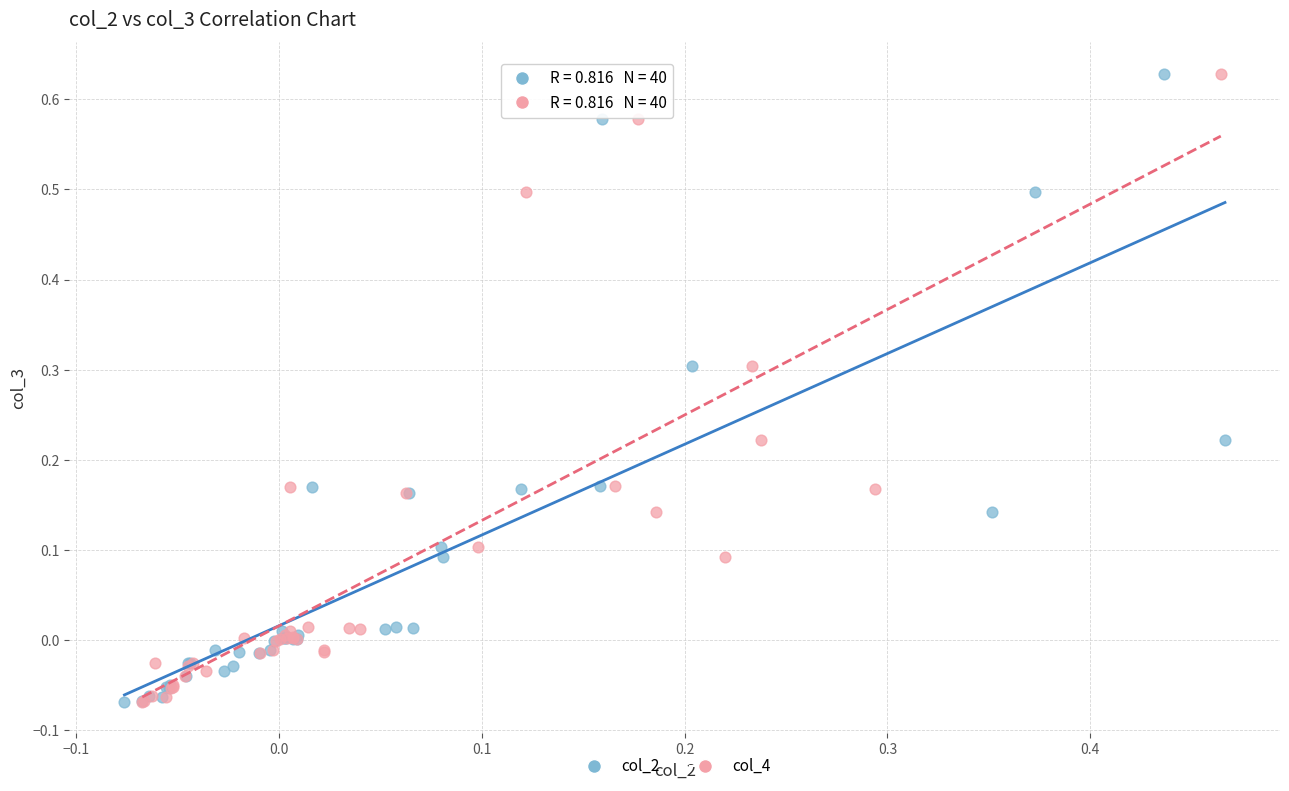

What are all the series names shown in the legend?

col_2, col_4